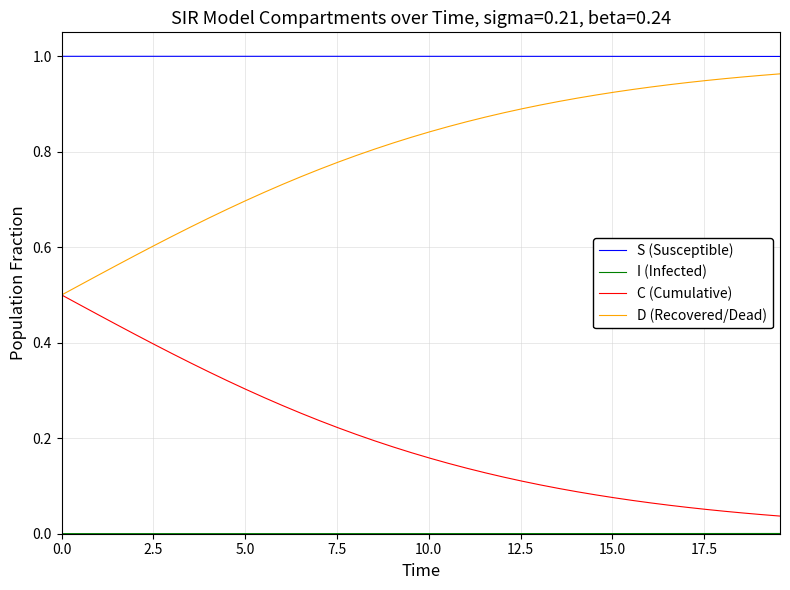

How many lines are shown in the chart?

4